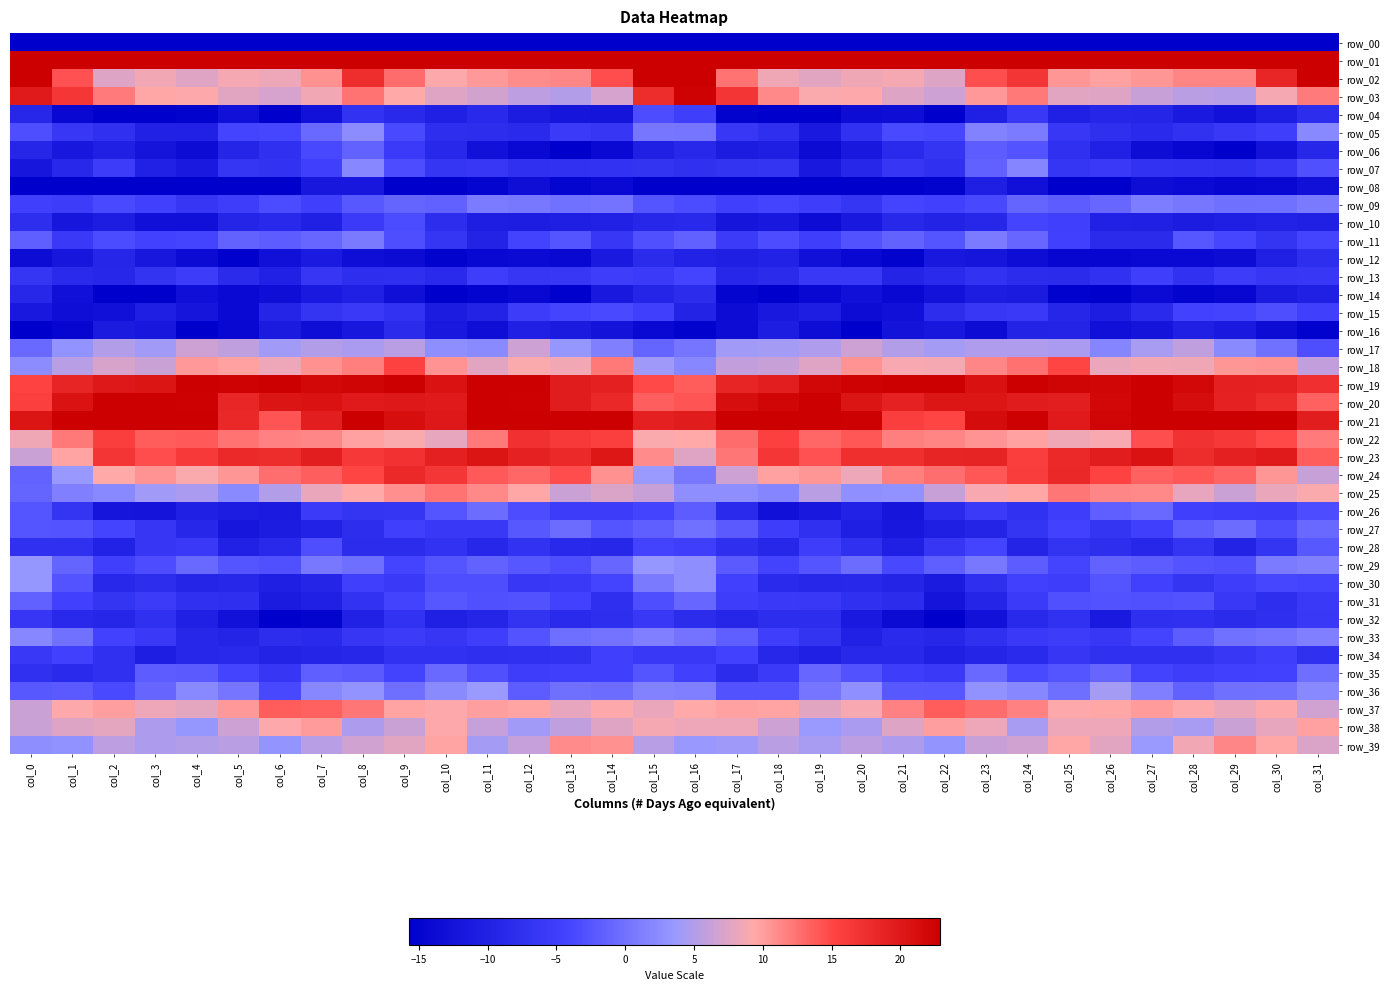

What is the difference between the highest and lowest values at col_17?

250.8